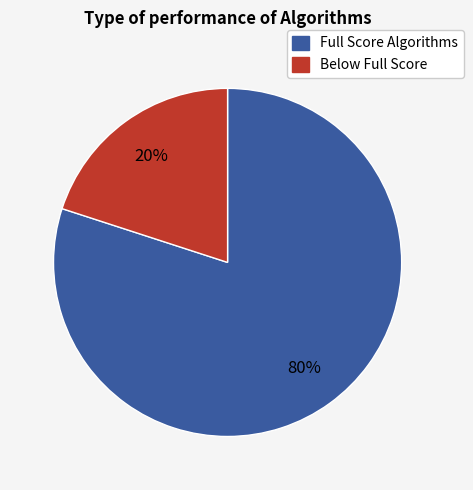

To the nearest percent, what portion does Full Score Algorithms represent?

80%